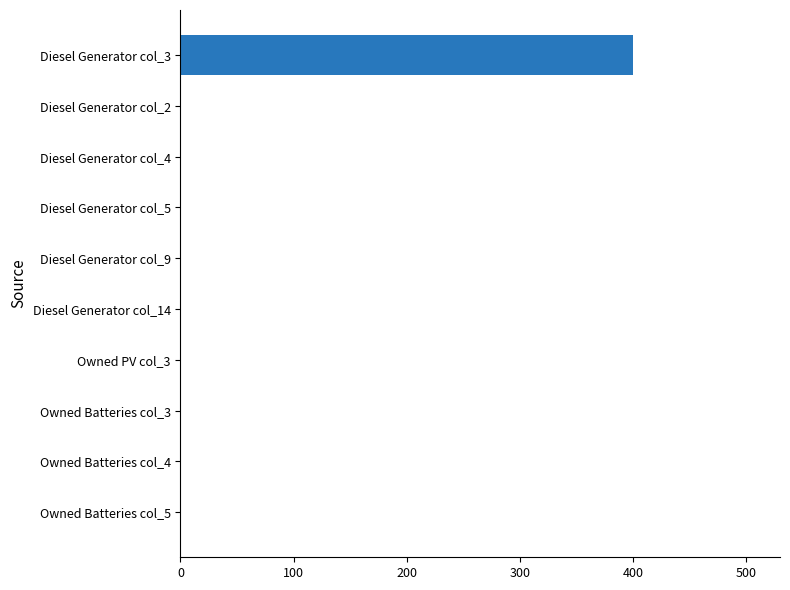

The value at Owned PV col_3 is 247. True or false?

False